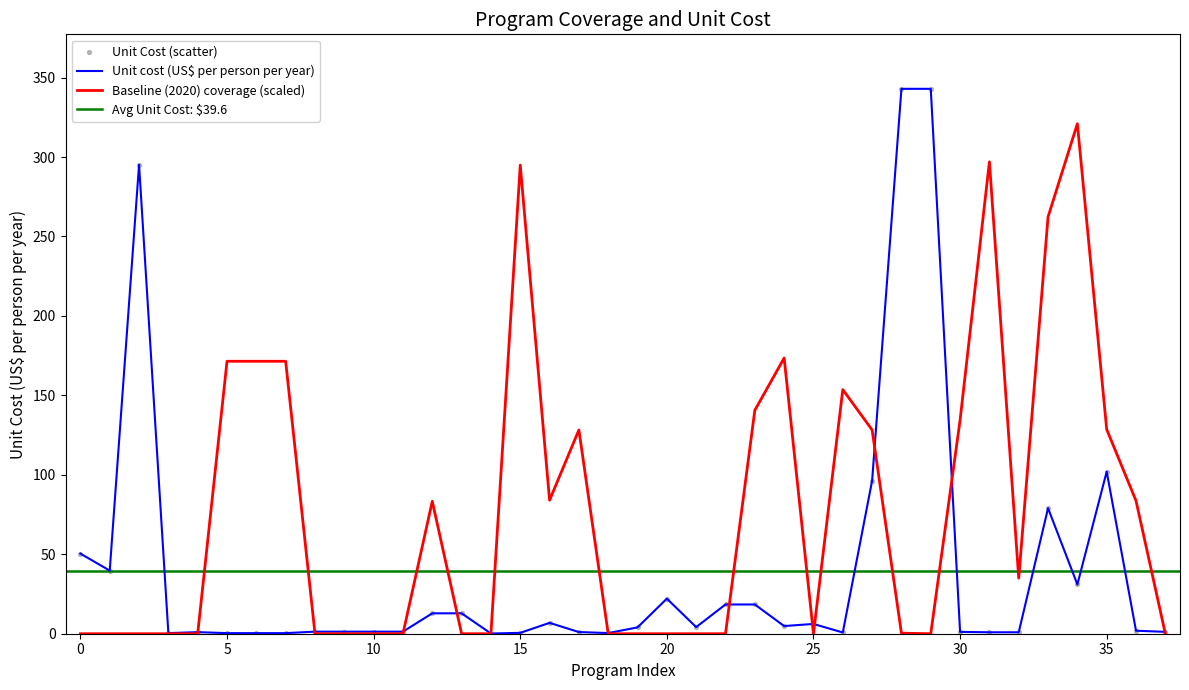

Which series contains the highest Y value?

Unit cost (US$ per person per year)